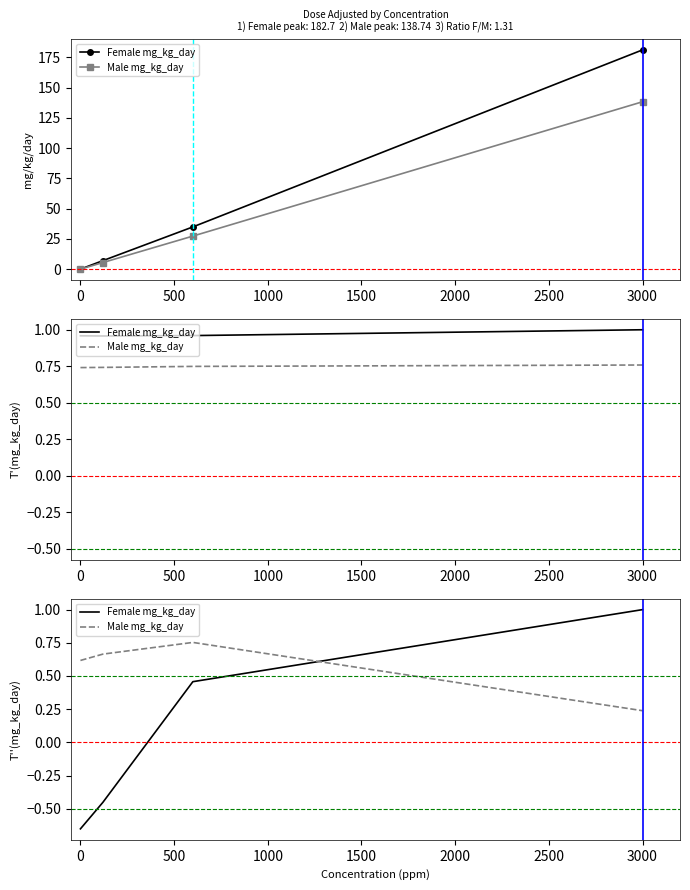

Between 500 and −500, which is larger?

500